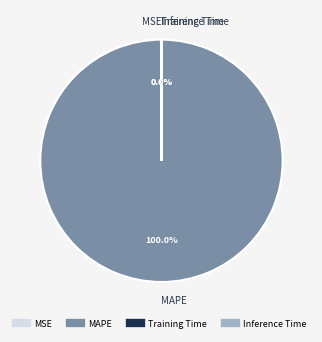

What is the change in value from MAPE to Training Time?

-4281.5